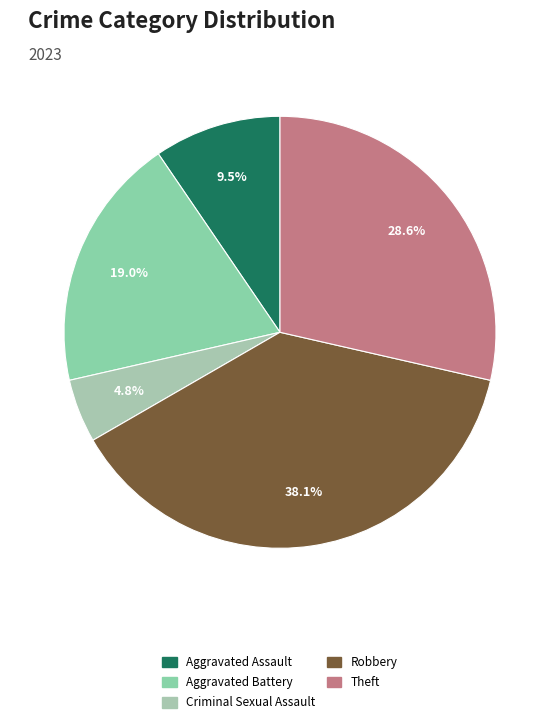

Count the number of slices in the pie.

5